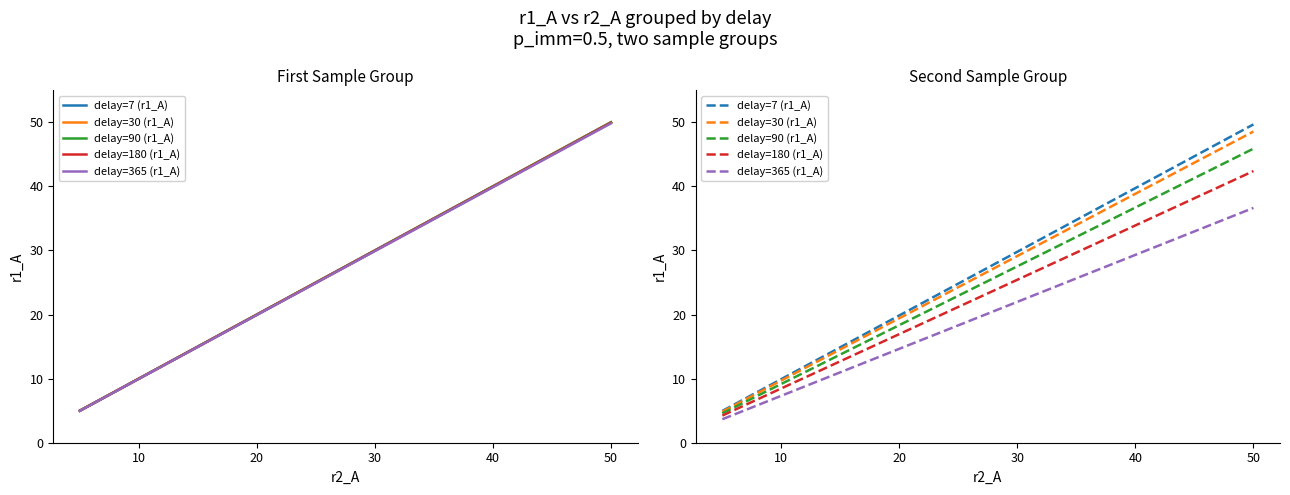

True or false: delay=365 (r1_A) and delay=90 (r1_A) cross at least once.

False